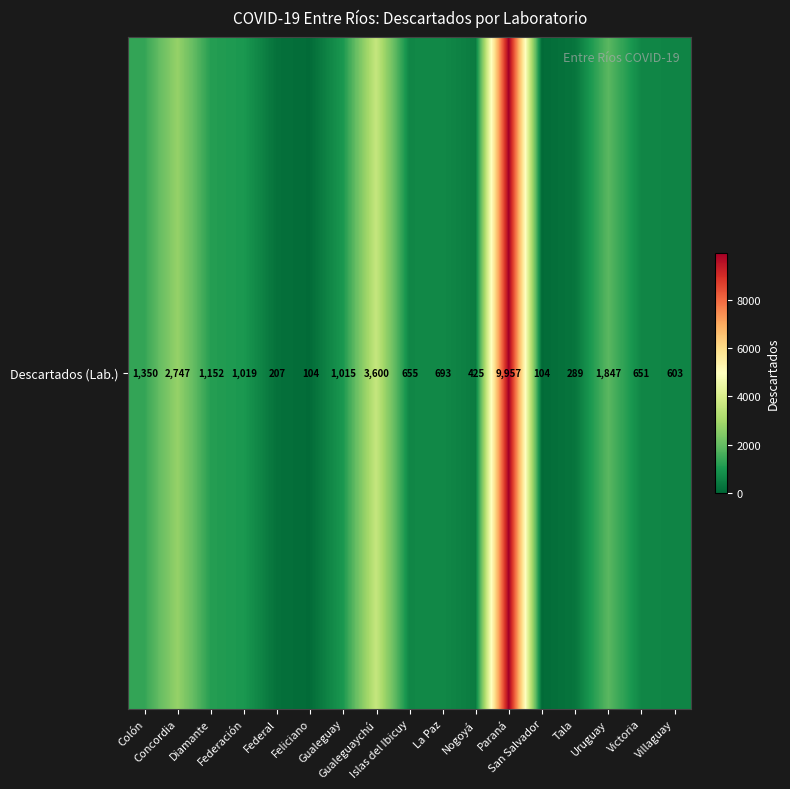

Between Paraná and Federación, which is larger?

Paraná